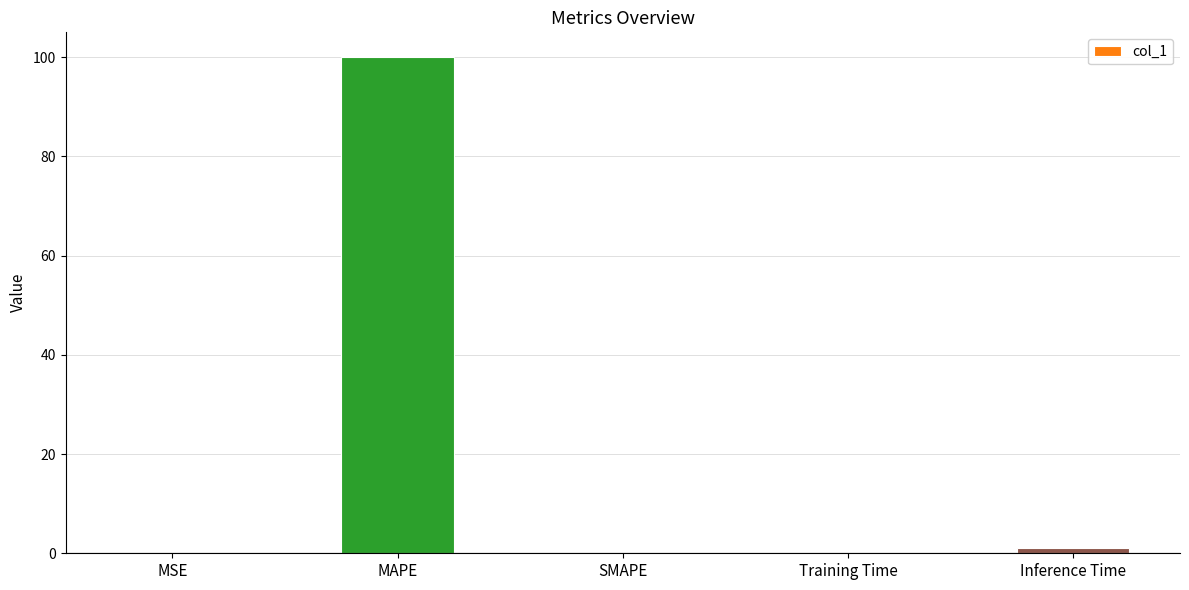

What is the sum of all values?

101.1